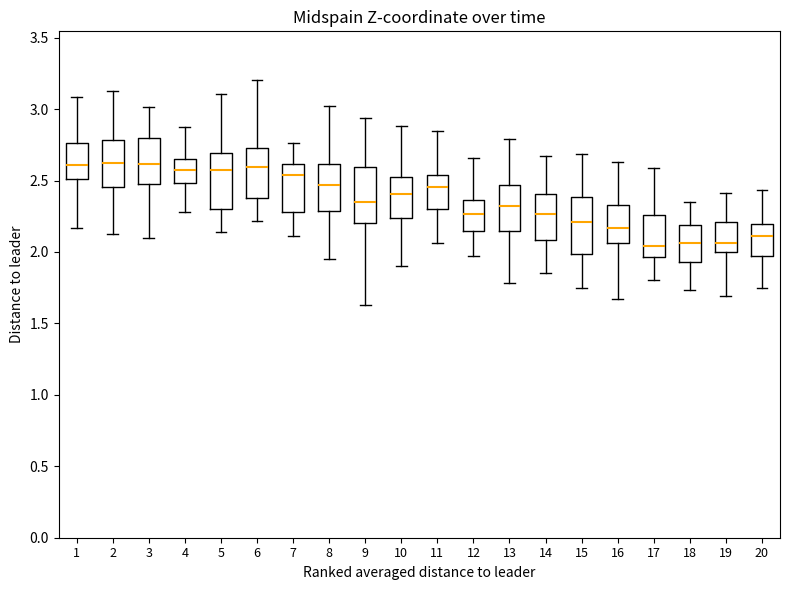

Reading left to right, transcribe this box plot: for each box, give where its median line is, the range the box spans, and where its two whiskers end, as read against the y-axis. The values are not printed on the chart, so give them approximately, as read against the axis.

1: median 2.60, box 2.50 to 2.75, whiskers 2.15 to 3.10
2: median 2.60, box 2.45 to 2.80, whiskers 2.15 to 3.10
3: median 2.60, box 2.50 to 2.80, whiskers 2.10 to 3.00
4: median 2.55, box 2.50 to 2.65, whiskers 2.30 to 2.85
5: median 2.55, box 2.30 to 2.70, whiskers 2.15 to 3.10
6: median 2.60, box 2.40 to 2.70, whiskers 2.20 to 3.20
7: median 2.55, box 2.30 to 2.60, whiskers 2.10 to 2.75
8: median 2.45, box 2.30 to 2.60, whiskers 1.95 to 3.00
9: median 2.35, box 2.20 to 2.60, whiskers 1.65 to 2.95
10: median 2.40, box 2.25 to 2.55, whiskers 1.90 to 2.90
11: median 2.45, box 2.30 to 2.55, whiskers 2.05 to 2.85
12: median 2.25, box 2.15 to 2.35, whiskers 1.95 to 2.65
13: median 2.30, box 2.15 to 2.45, whiskers 1.80 to 2.80
14: median 2.25, box 2.10 to 2.40, whiskers 1.85 to 2.65
15: median 2.20, box 2.00 to 2.40, whiskers 1.75 to 2.70
16: median 2.15, box 2.05 to 2.35, whiskers 1.65 to 2.65
17: median 2.05, box 1.95 to 2.25, whiskers 1.80 to 2.60
18: median 2.05, box 1.95 to 2.20, whiskers 1.75 to 2.35
19: median 2.05, box 2.00 to 2.20, whiskers 1.70 to 2.40
20: median 2.10, box 1.95 to 2.20, whiskers 1.75 to 2.45